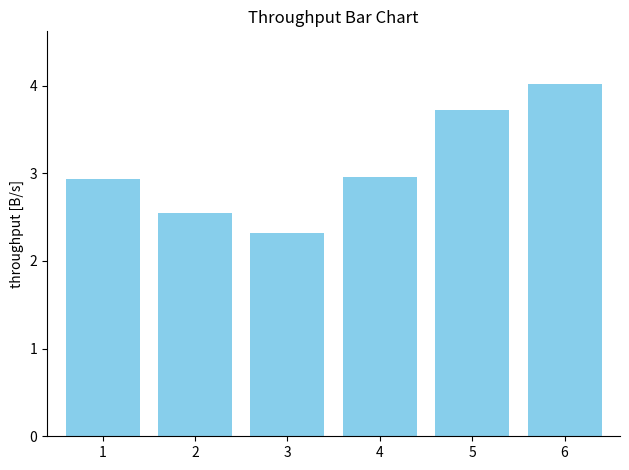

What value does the data have at 1?

2.9